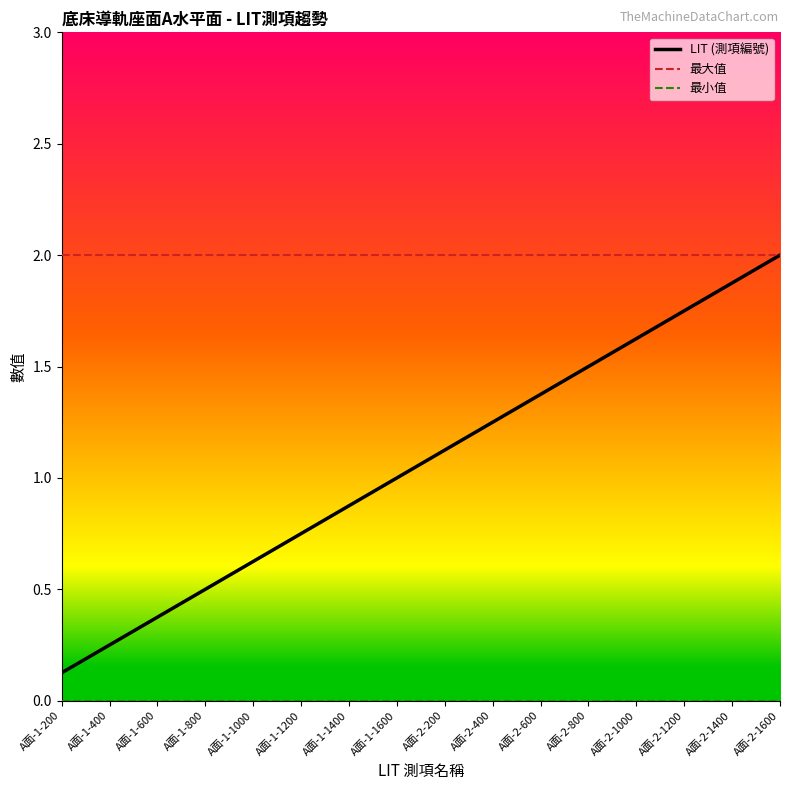

What position from the right is A面-1-1400?

10